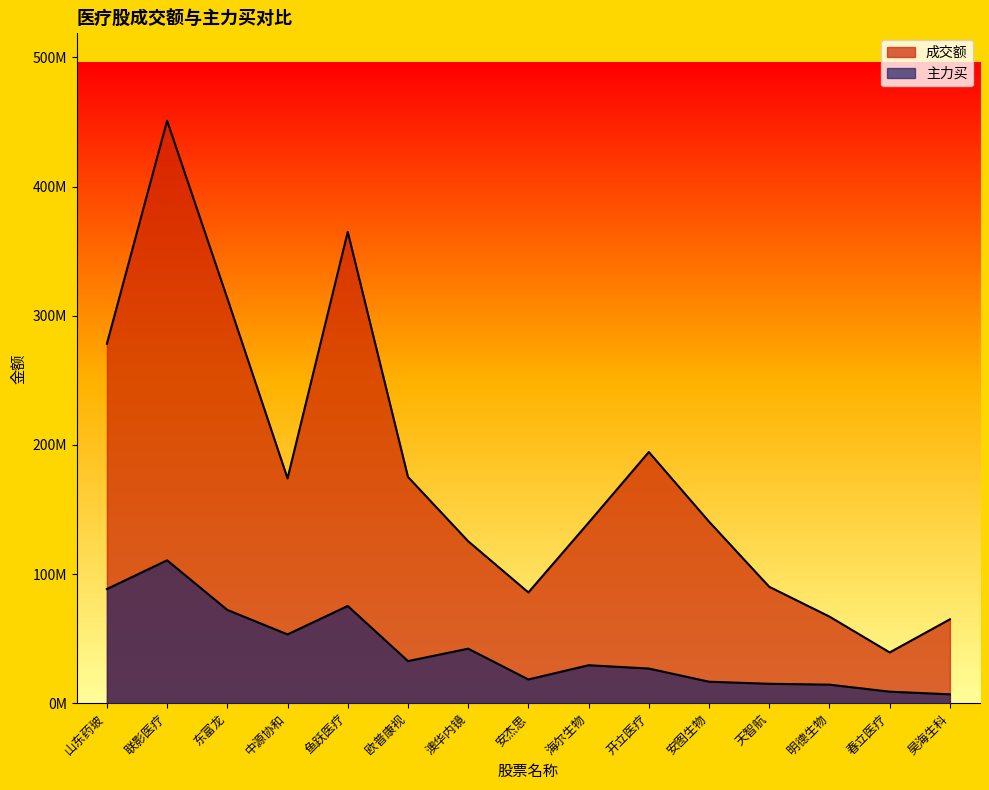

Where is the first local maximum for 主力买?

联影医疗